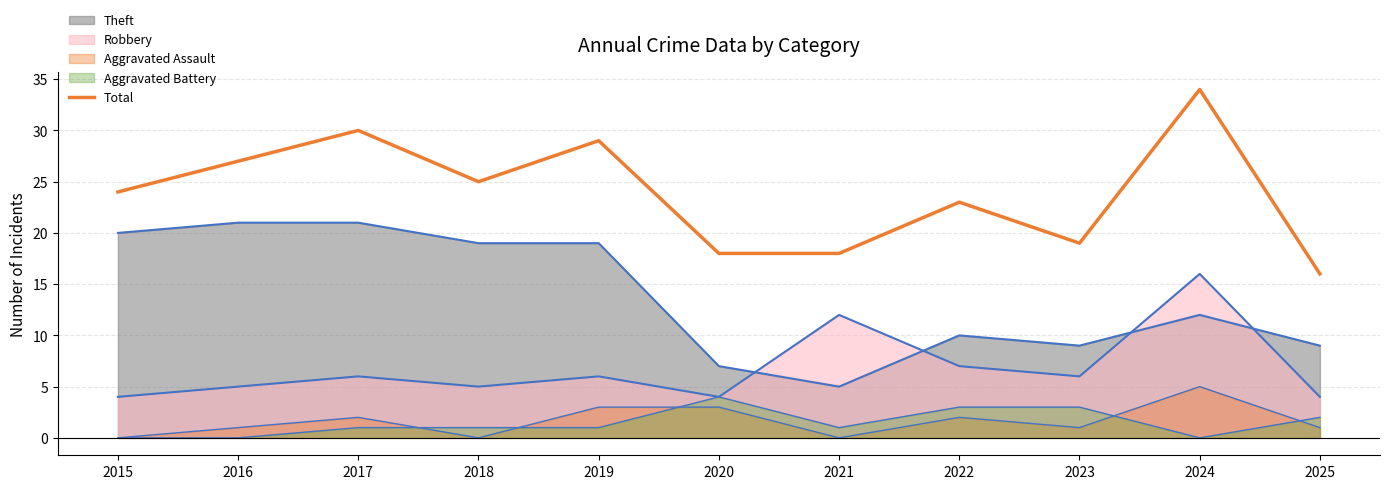

Is it true that the value at 2025 is 4?

False